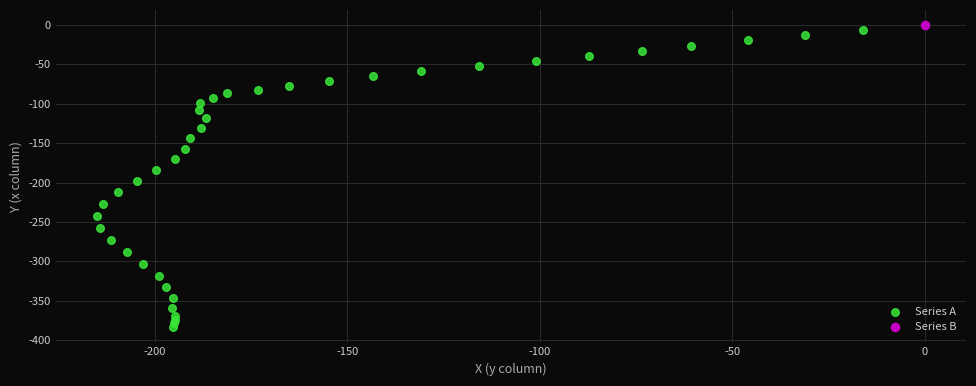

What are all the series names shown in the legend?

Series A, Series B